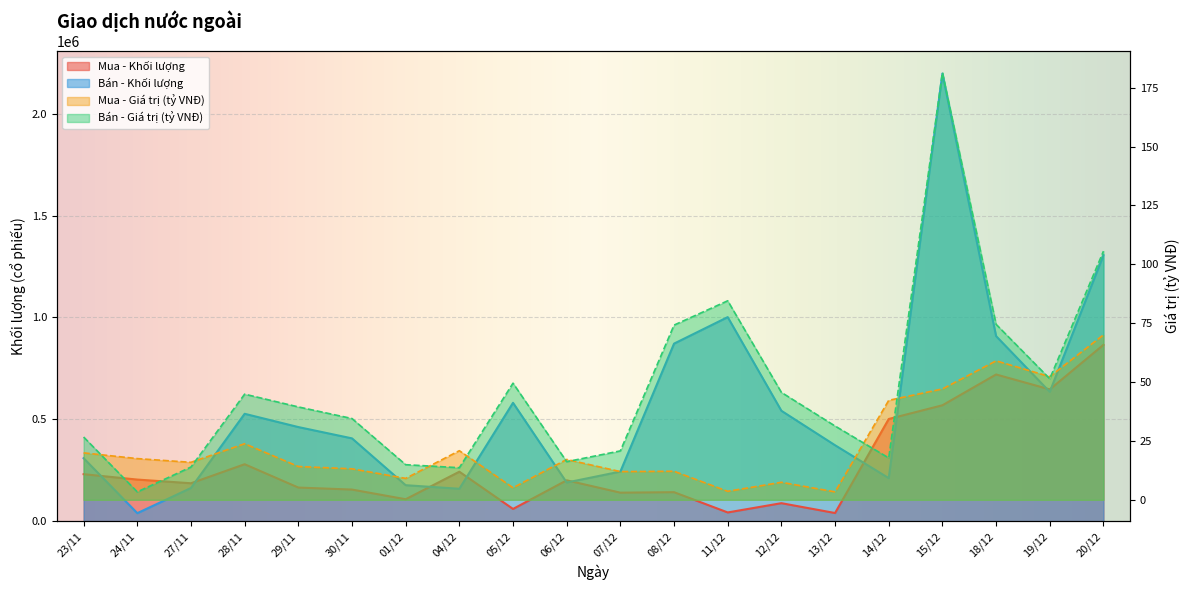

What is the difference between the maximum and minimum values in the Bán - Khối lượng series?

2157500.0